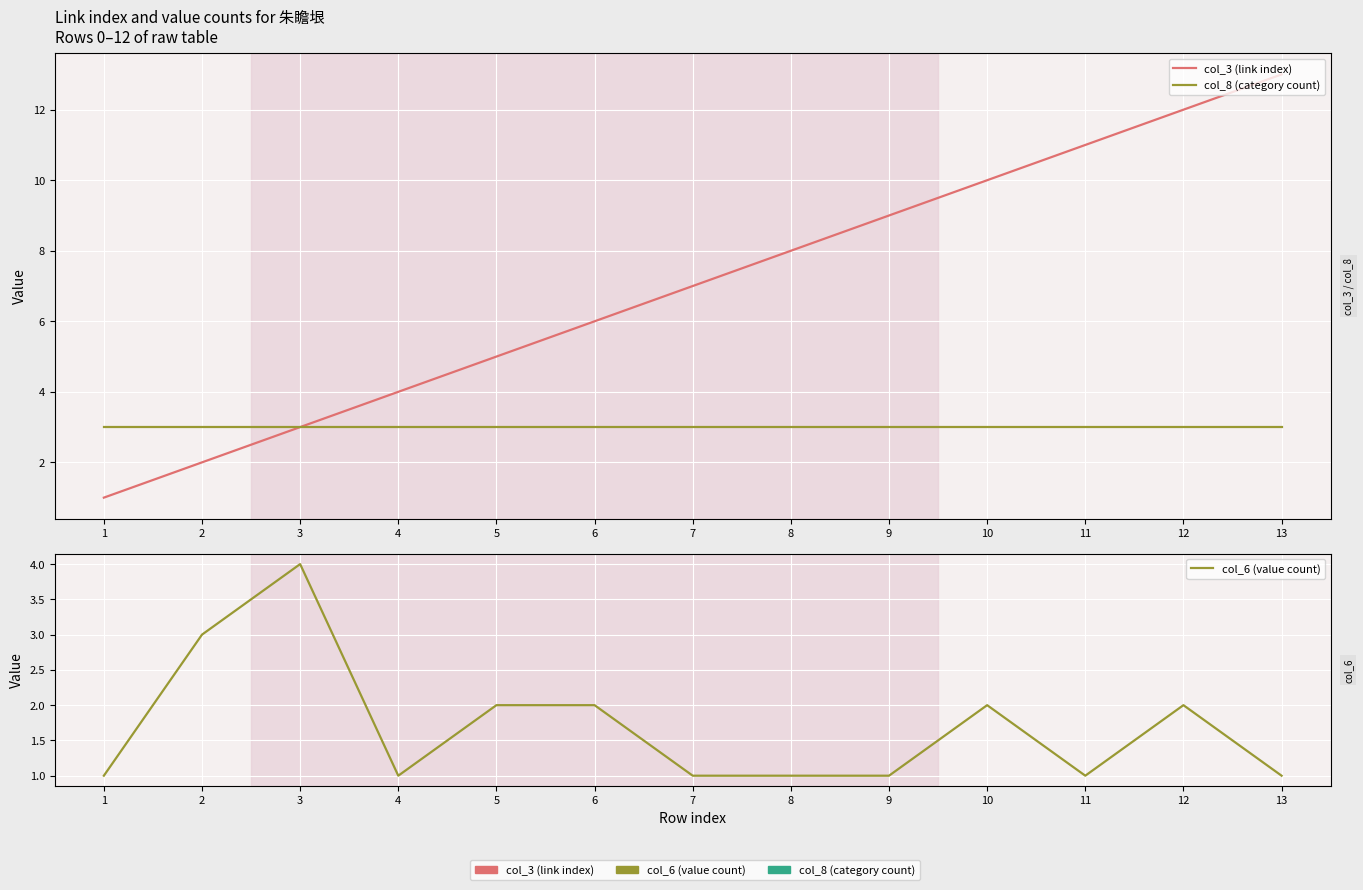

What is the value of the col_8 (category count) point at the 3rd from the left?

3